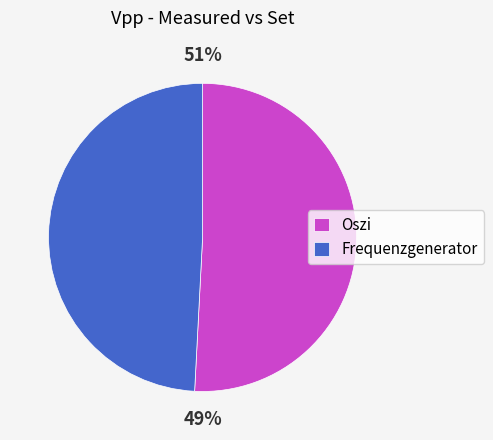

Which slice is the largest?

Oszi